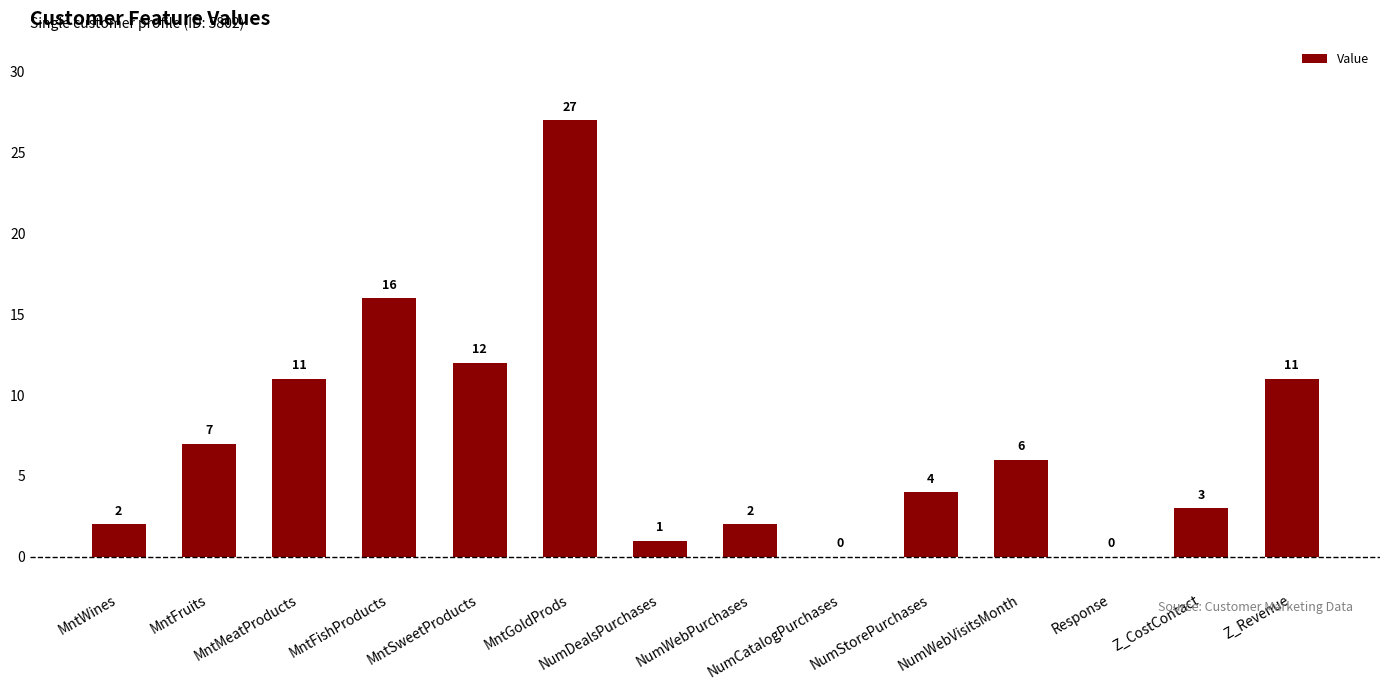

What is the sum of all values?

102